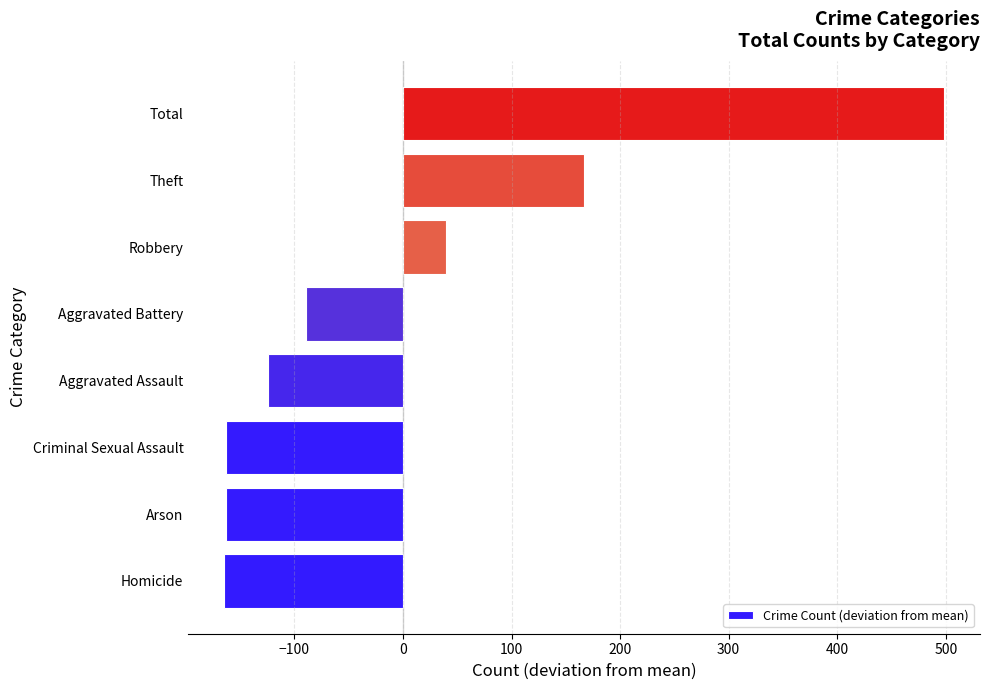

What is the smallest value displayed?

-164.6